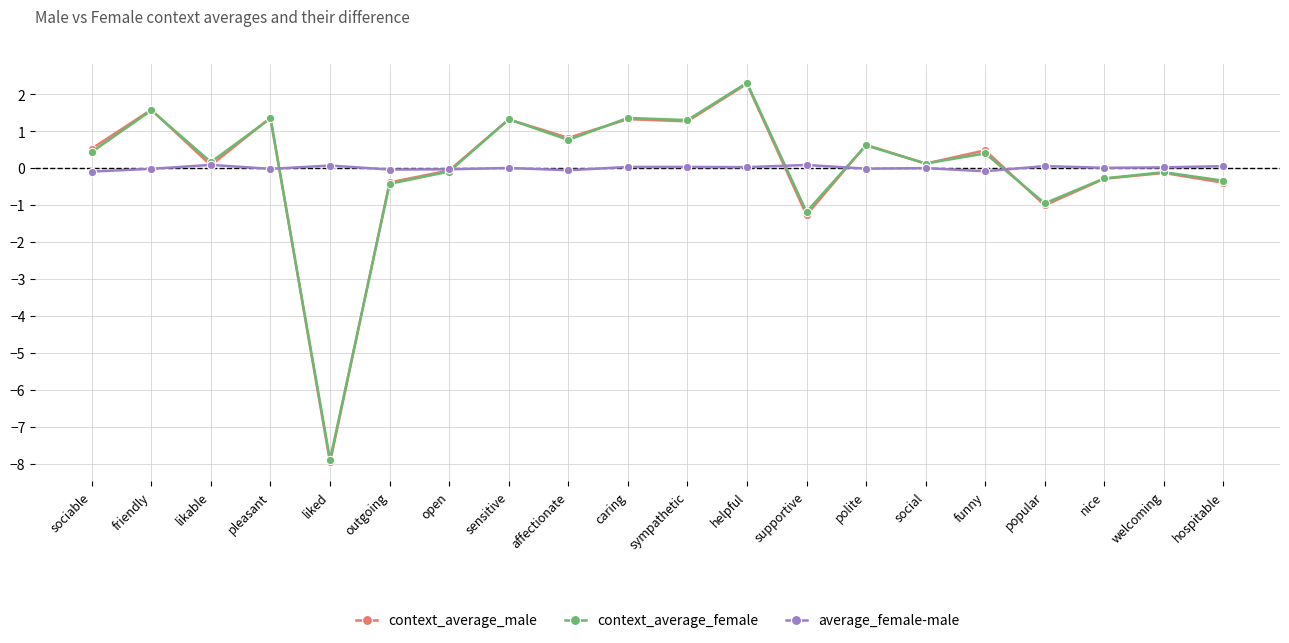

What is the difference between the average_female-male values at sympathetic and supportive?

0.1